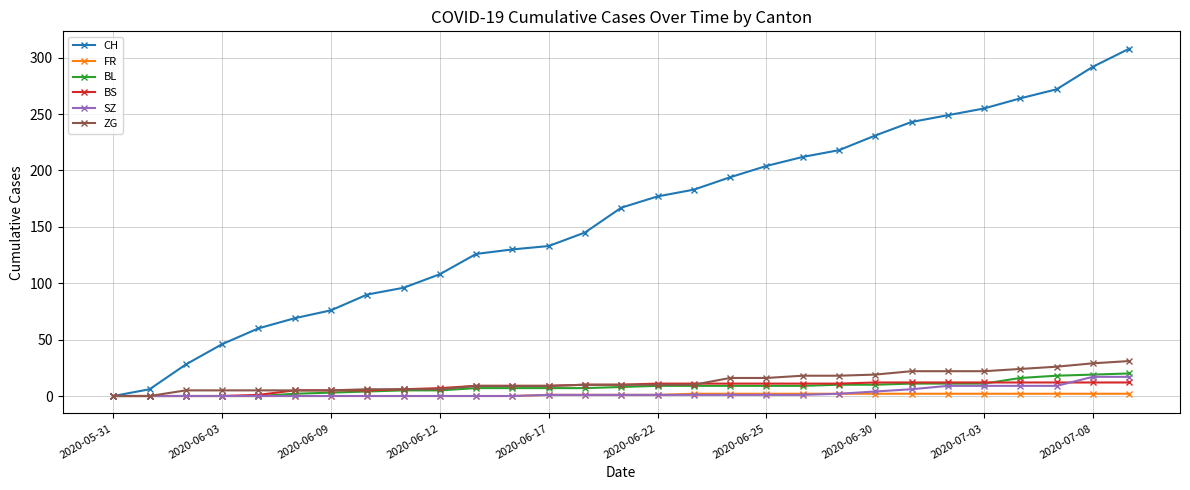

What is the highest value of the ZG series?

31